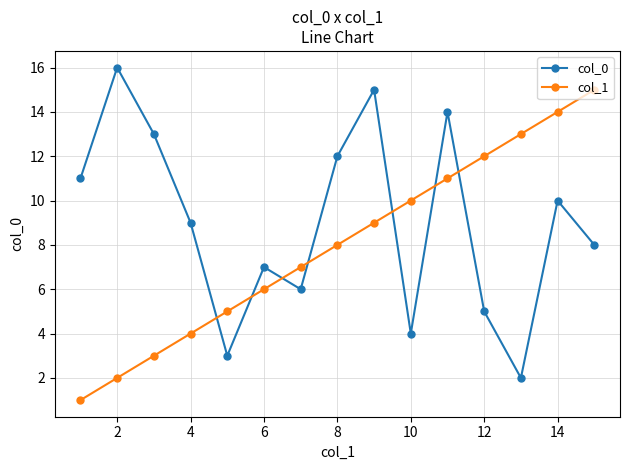

Which series has the largest total across all categories?

col_0